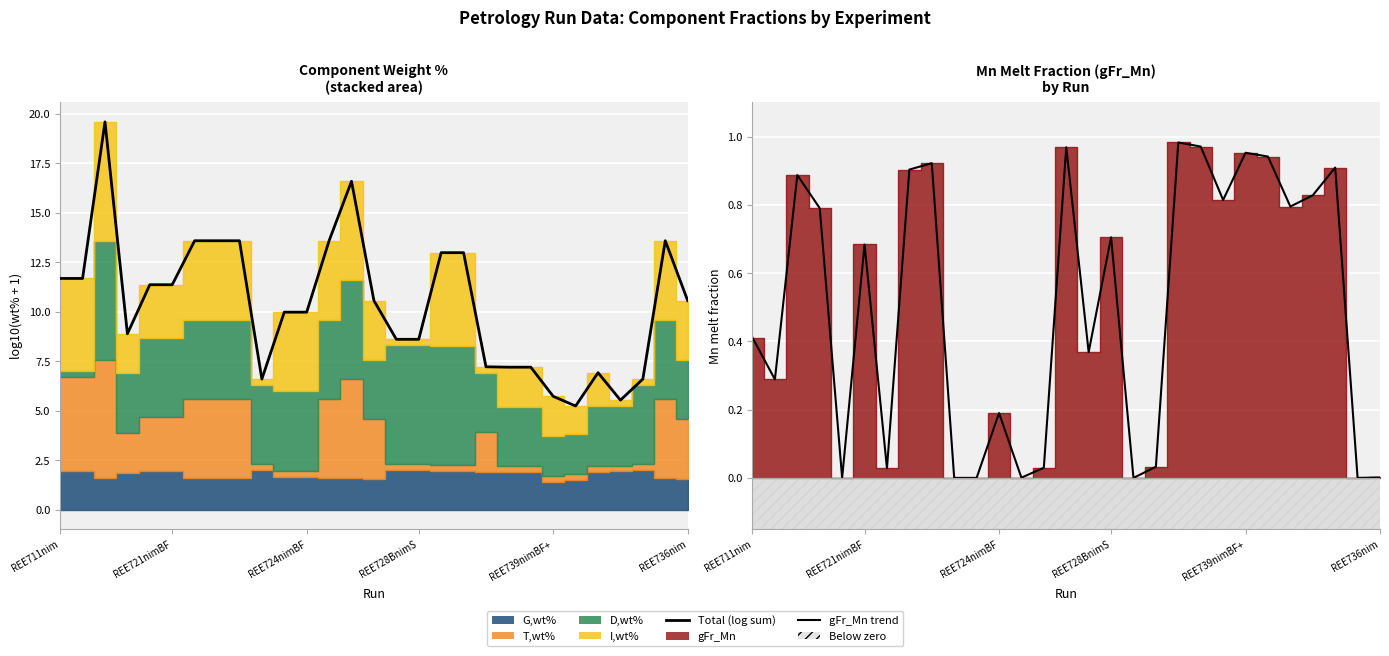

True or false: Total (log sum) and gFr_Mn trend cross at least once.

False